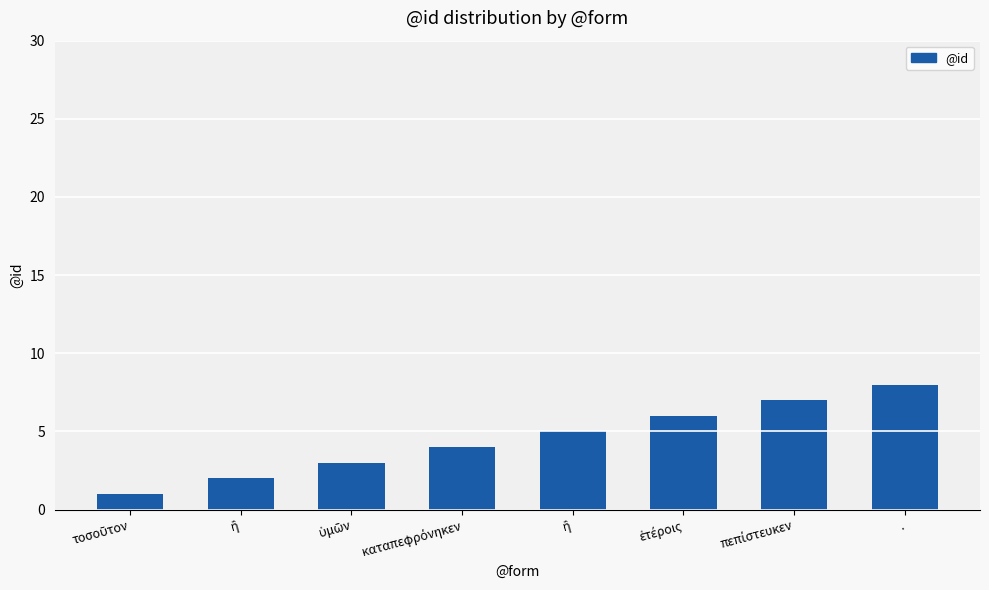

How many bars are there in total?

8